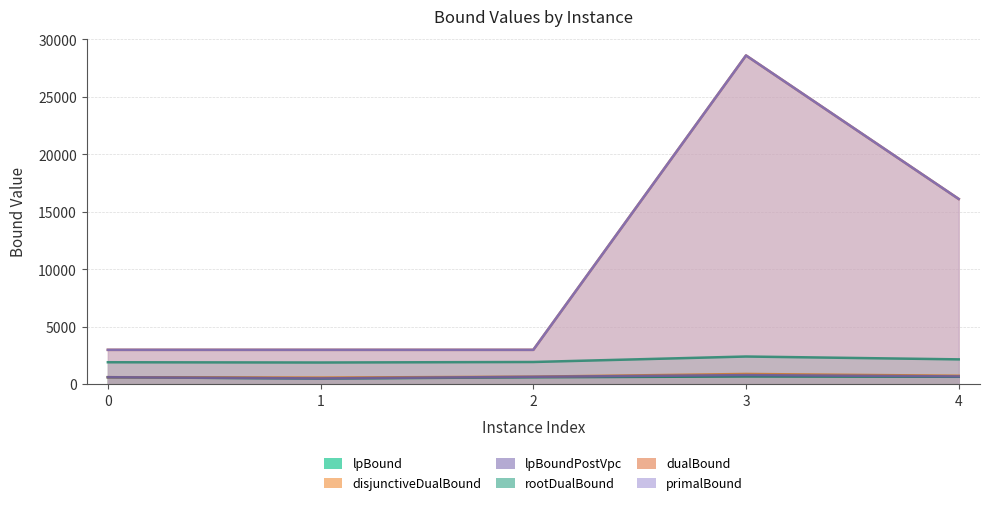

Reading left to right, extract all data points from this chart.

lpBound: 618.7	503.1	614.4	684.2	657.3
disjunctiveDualBound: 620.8	586.3	666.1	903.0	747.2
lpBoundPostVpc: 620.8	515.7	655.8	801.7	689.5
rootDualBound: 1921.7	1898.8	1943.4	2419.4	2172.1
dualBound: 3000.0	3000.0	2999.8	28600.1	16120.1
primalBound: 3000.0	3000.0	3000.0	28600.1	16120.1